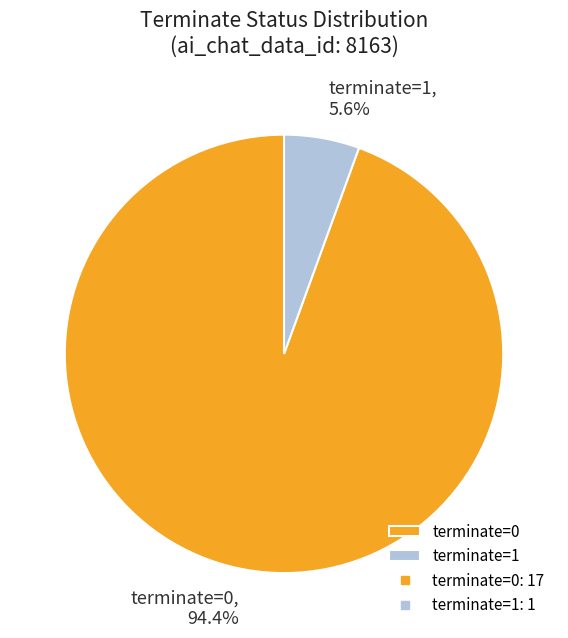

Combined, what portion of the pie is terminate=1 and terminate=0?

100.0%